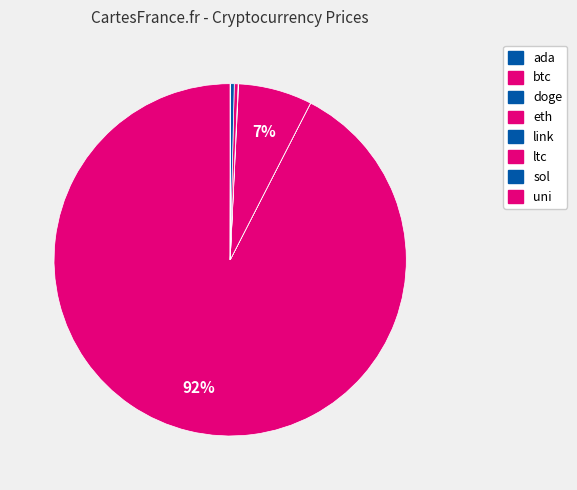

Which category has the biggest portion of the pie?

btc